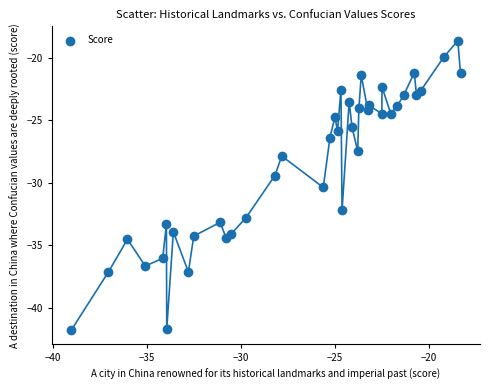

What is the range of Y values (max minus min)?

23.1